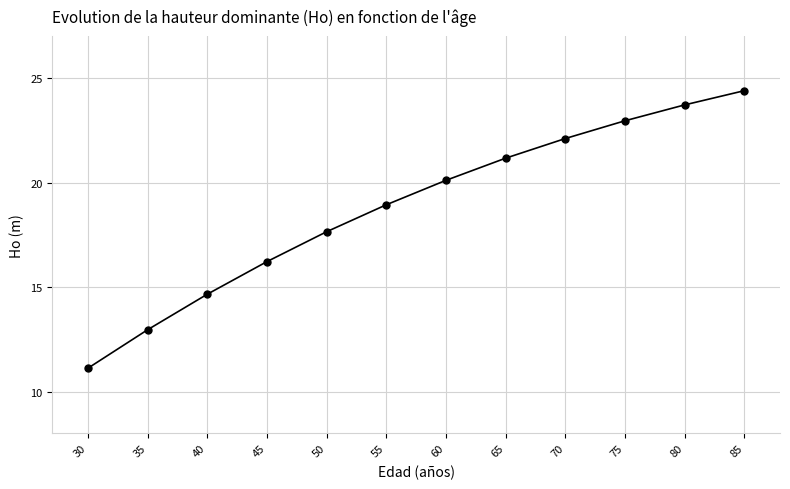

What is the average X value?

57.5